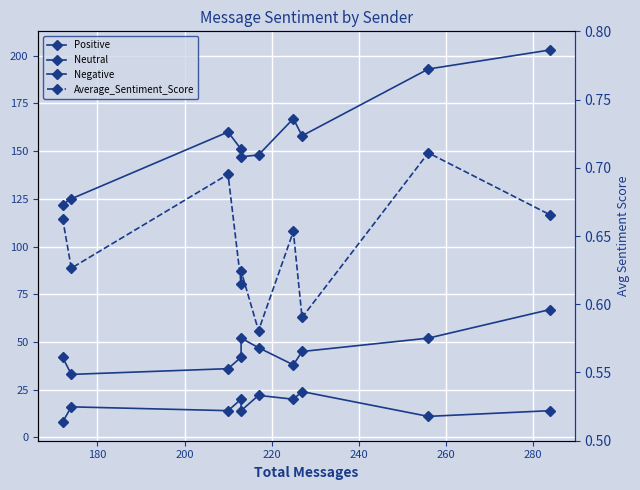

What is the average value of the Average_Sentiment_Score series?

0.6